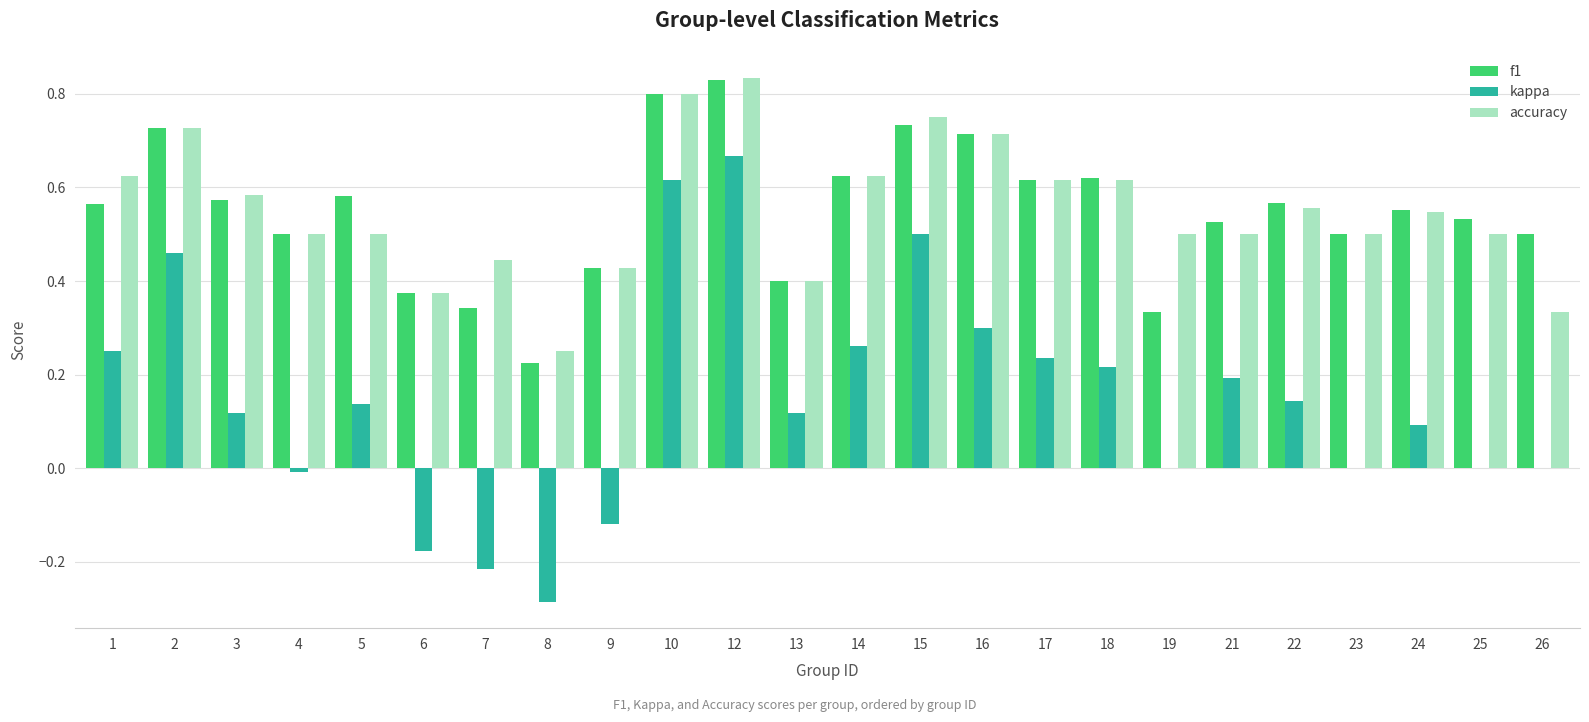

Which category has the highest value across all series?

12